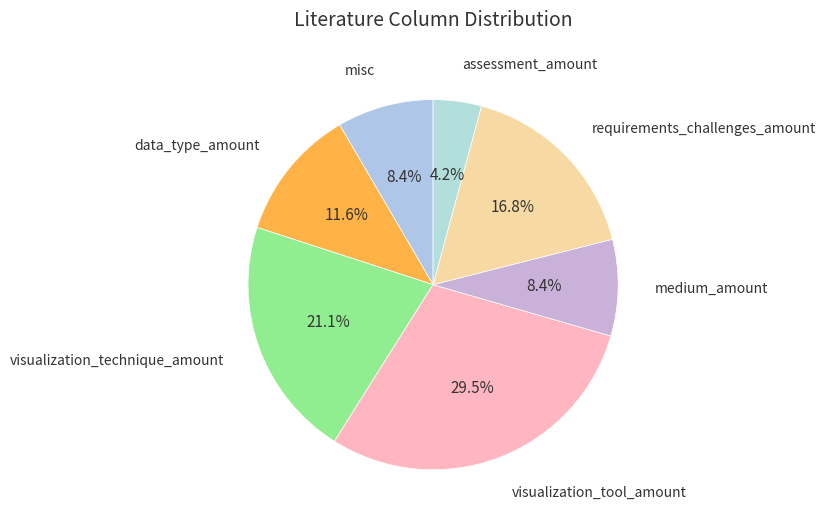

How many segments does this pie chart have?

7